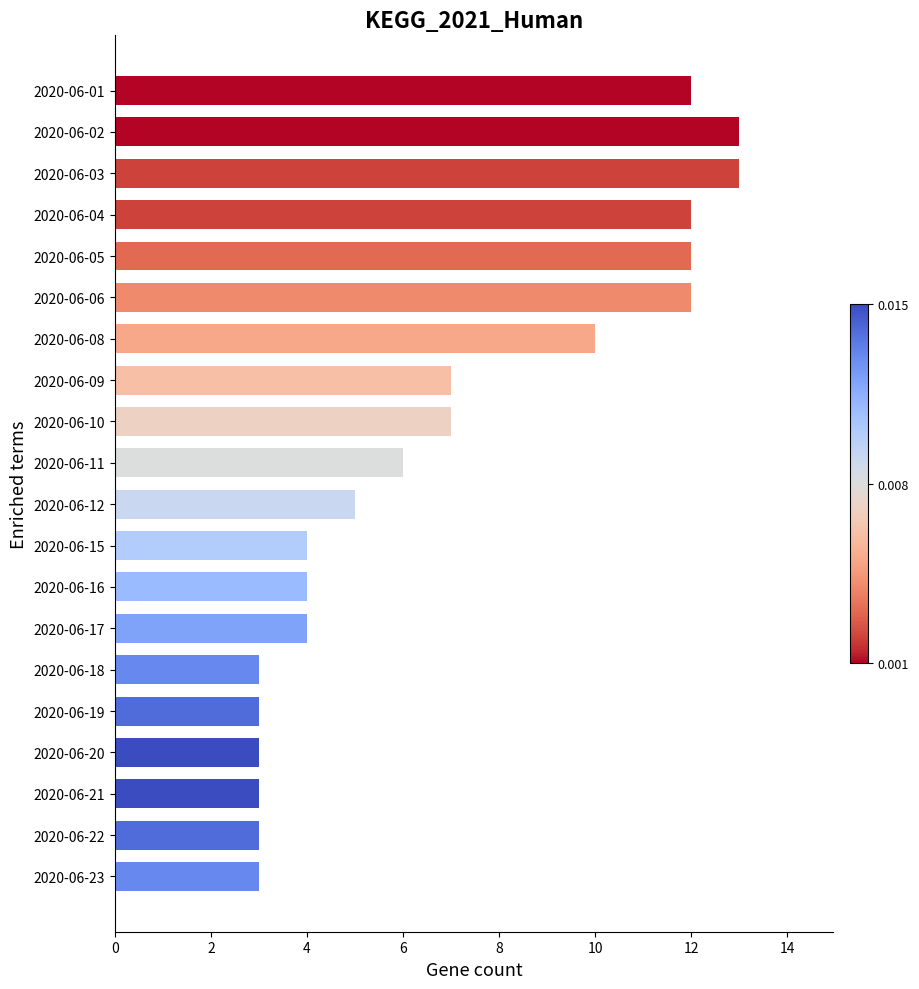

Approximately how many times larger is the value at 2020-06-21 compared to 2020-06-23?

1.0